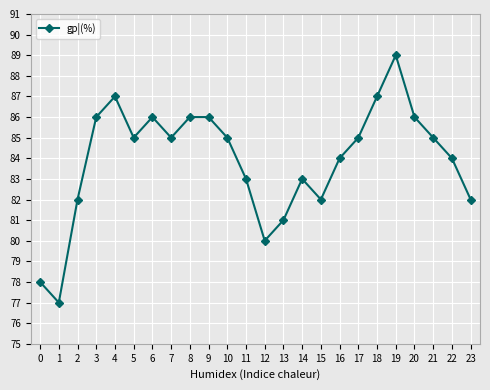

Where is the first local maximum?

4